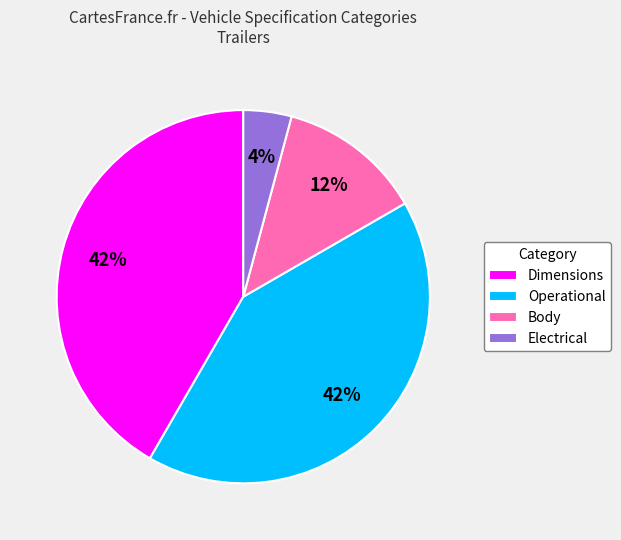

Which category has the smallest portion of the pie?

Electrical